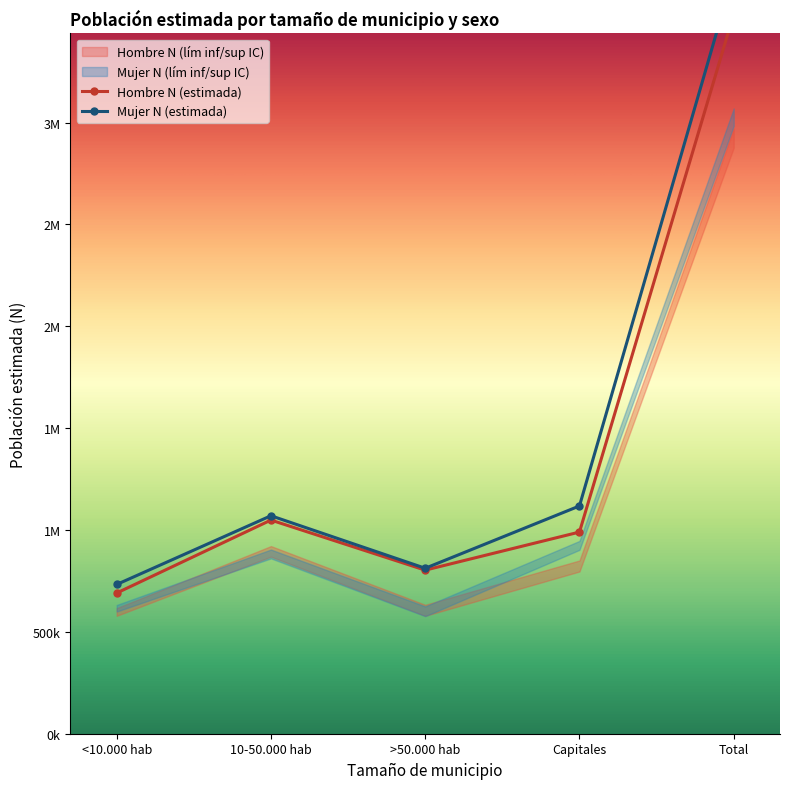

What is the value of the Hombre N (estimada) point at the 1st from the left?

690710